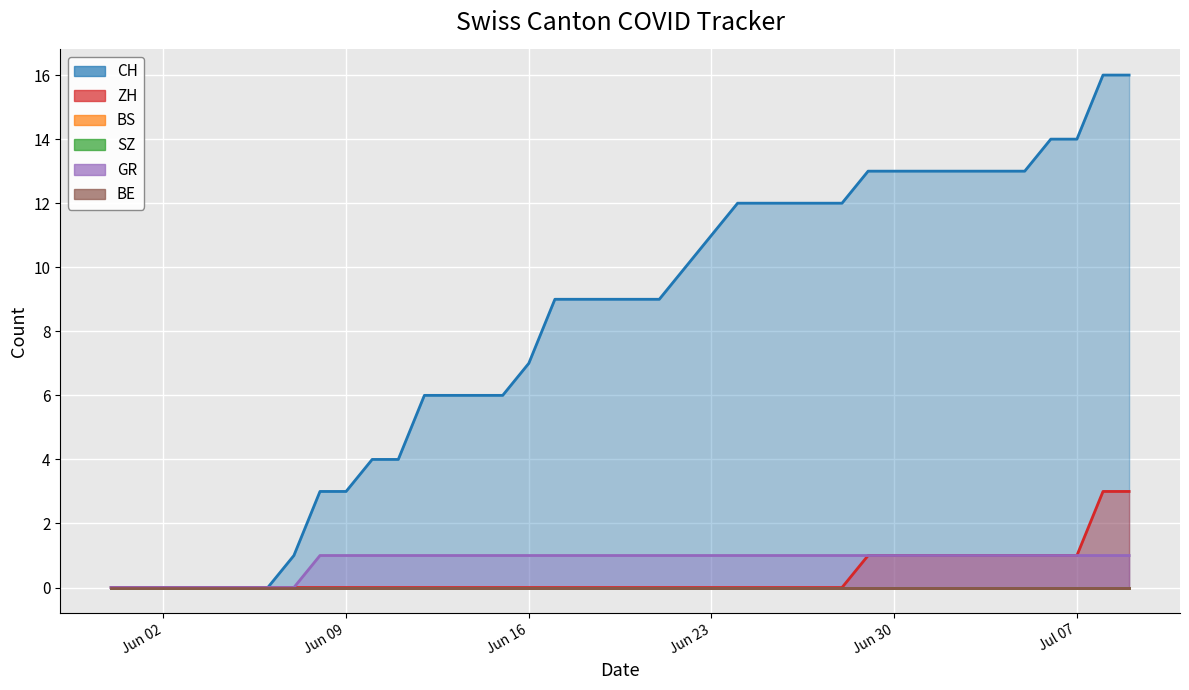

How many values in ZH are above zero?

11